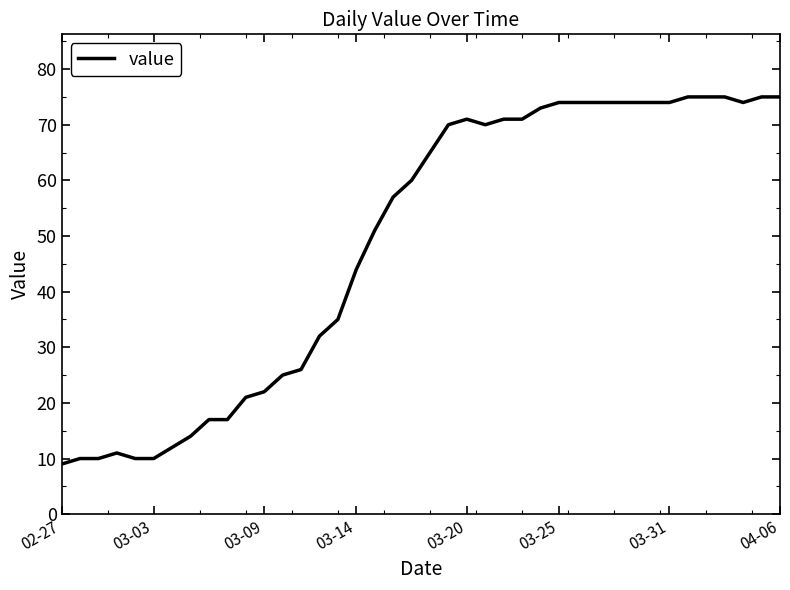

What is the difference between the maximum and minimum values?

66